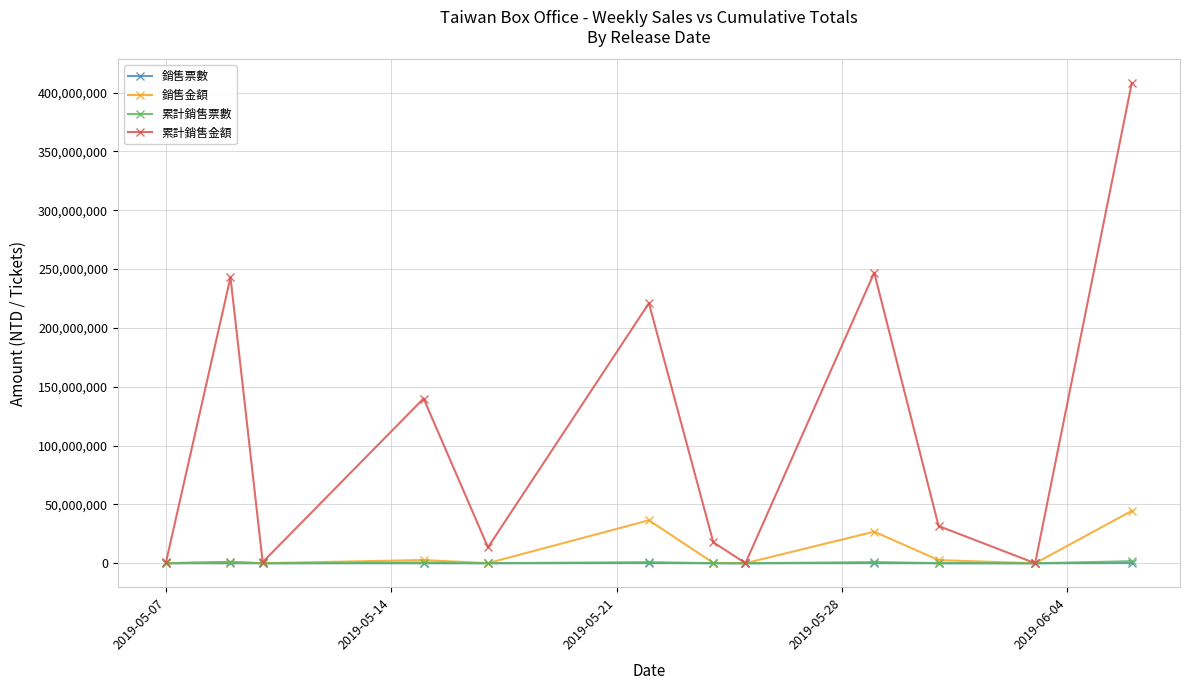

What is the difference between the maximum and minimum values in the 銷售金額 series?

44497625